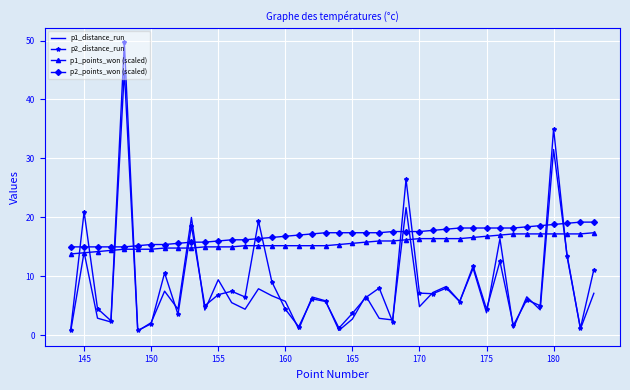

After their last crossing, which series has the higher values: p1_points_won (scaled) or p2_distance_run?

p1_points_won (scaled)